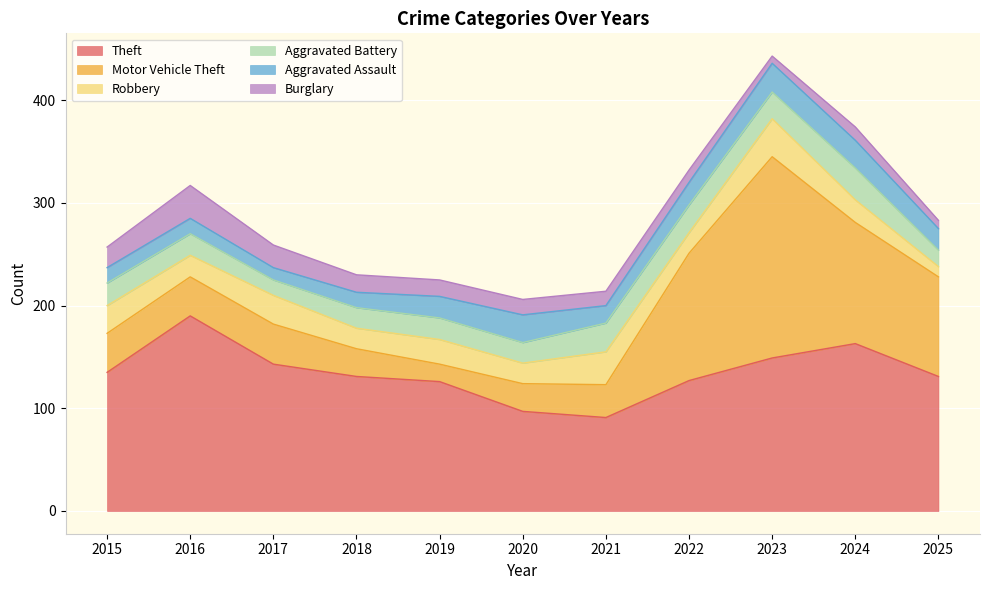

The Aggravated Assault series shows 15 at 2015. True or false?

True